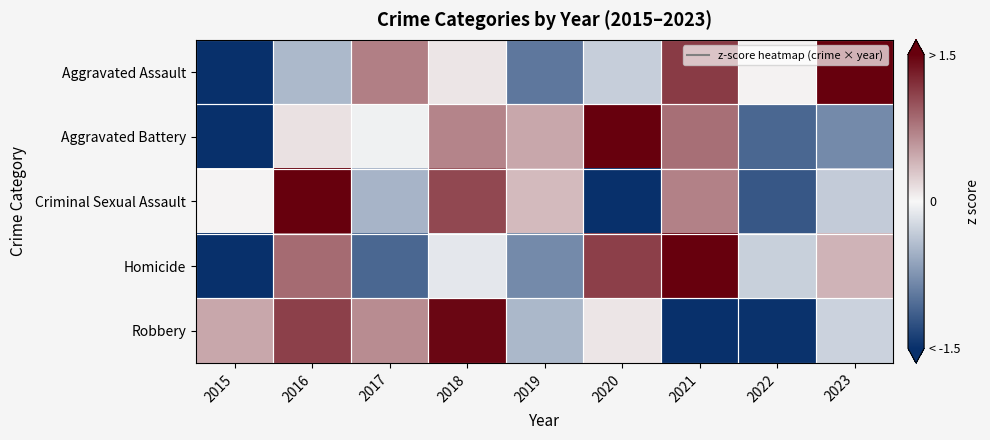

Reading right to left, extract all data points from this chart.

Aggravated Assault: 2023=1.6	2022=0.0	2021=1.1	2020=-0.3	2019=-1.0	2018=0.1	2017=0.7	2016=-0.5	2015=-1.9
Aggravated Battery: 2023=-0.8	2022=-1.1	2021=0.8	2020=1.6	2019=0.5	2018=0.7	2017=-0.0	2016=0.1	2015=-1.8
Criminal Sexual Assault: 2023=-0.3	2022=-1.2	2021=0.7	2020=-1.7	2019=0.4	2018=1.1	2017=-0.5	2016=1.6	2015=0.0
Homicide: 2023=0.4	2022=-0.3	2021=1.5	2020=1.1	2019=-0.8	2018=-0.1	2017=-1.1	2016=0.8	2015=-1.6
Robbery: 2023=-0.3	2022=-1.5	2021=-1.6	2020=0.1	2019=-0.5	2018=1.5	2017=0.6	2016=1.1	2015=0.5